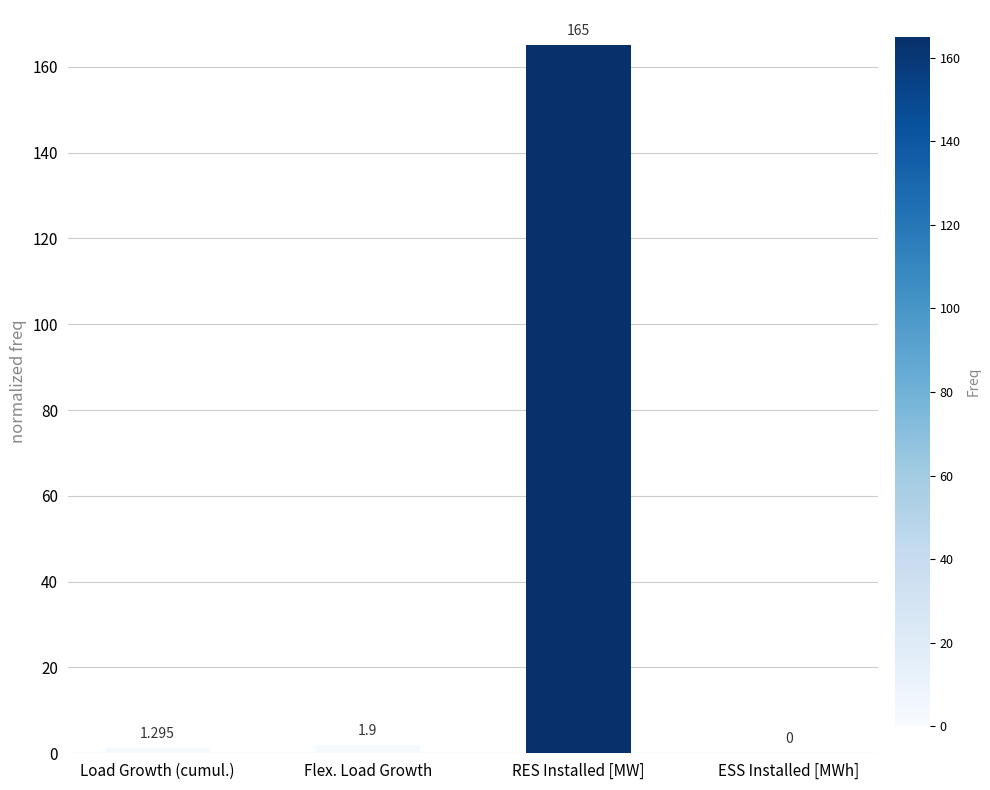

Where is the data nearest to the value 82?

Flex. Load Growth